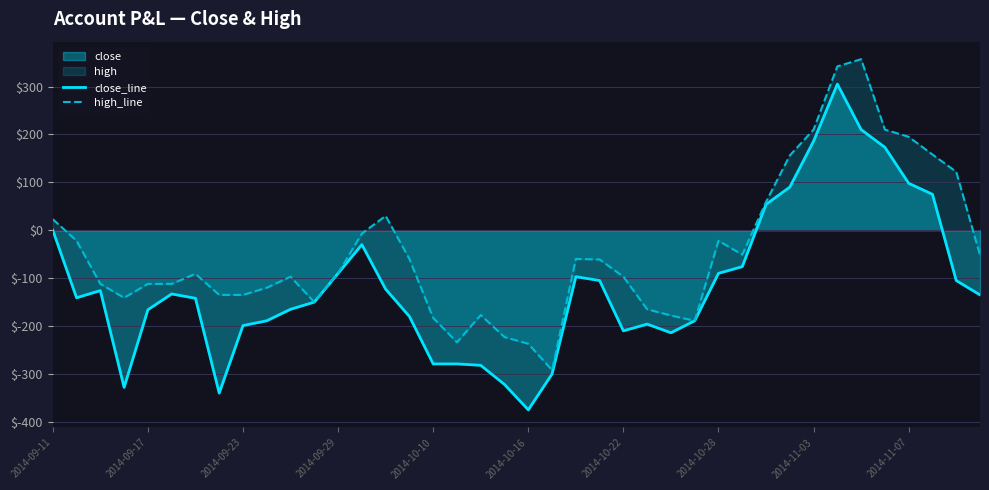

What is the minimum value for close_line?

-375.0